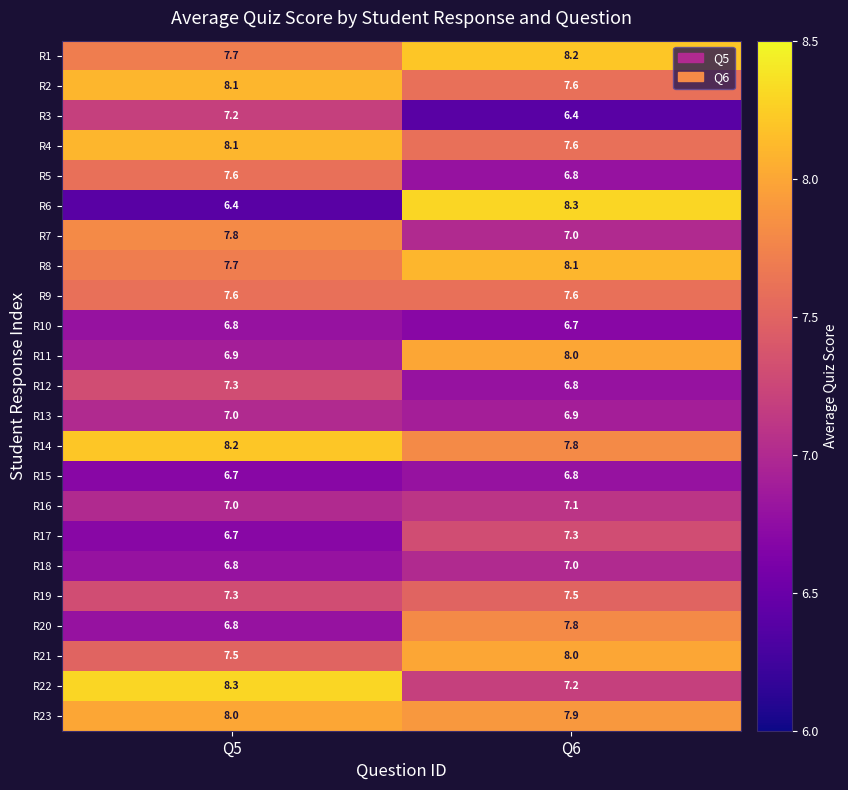

At which category is the sum across all series the highest?

Q6